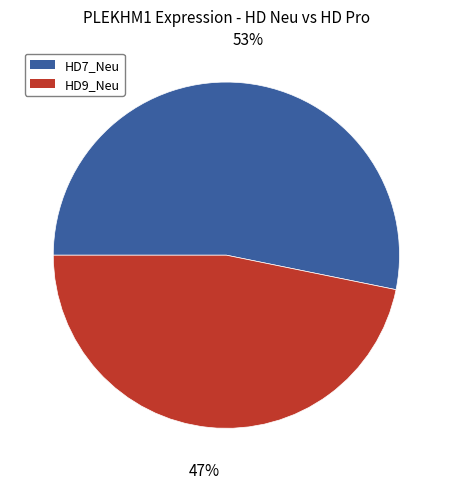

What percentage is the HD7_Neu slice, to the nearest percent?

53%